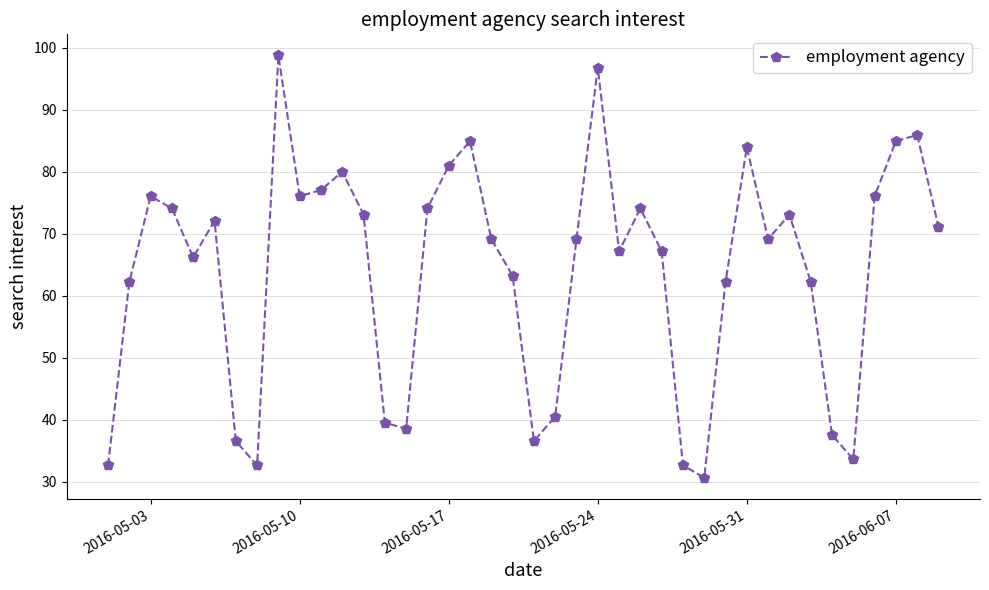

What is the value of the 39th point from the left?

85.9